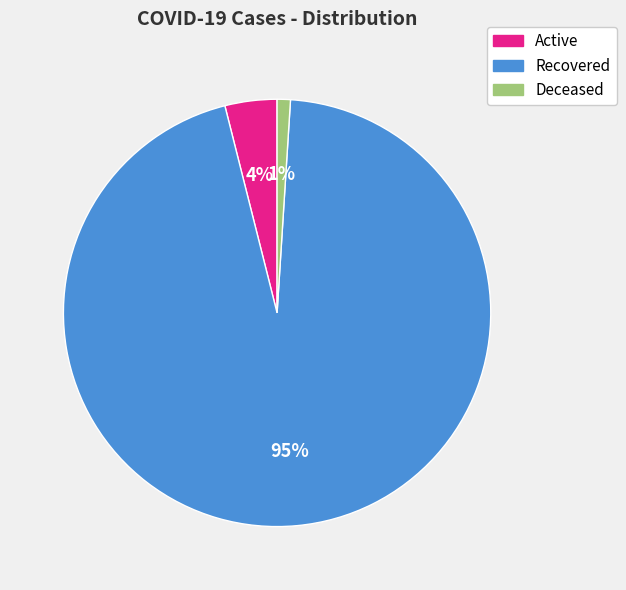

What is the majority slice?

Recovered